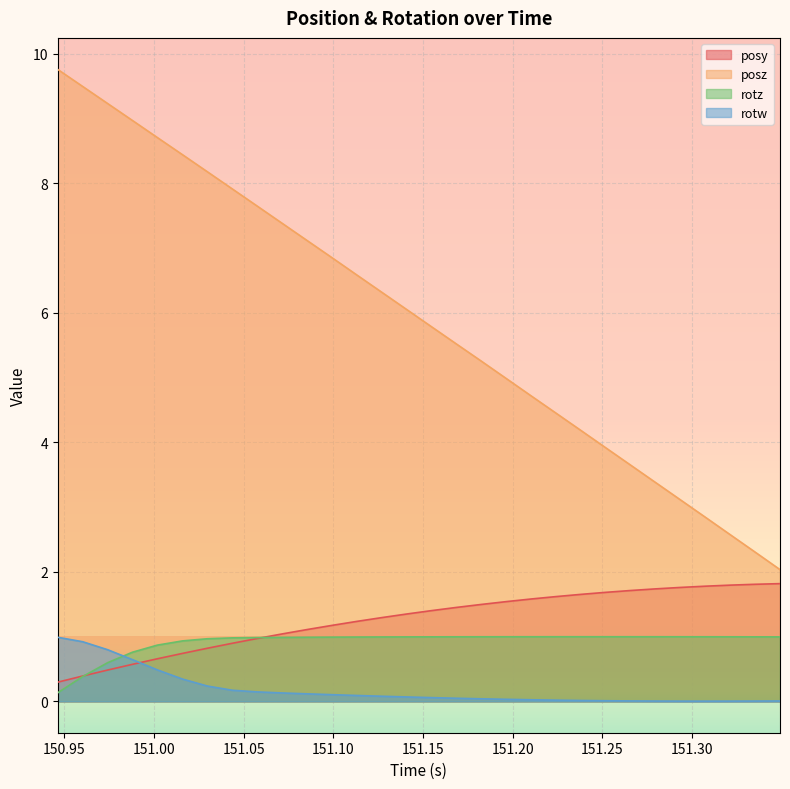

In rotz, how many points are higher than both neighbors (excluding endpoints)?

1